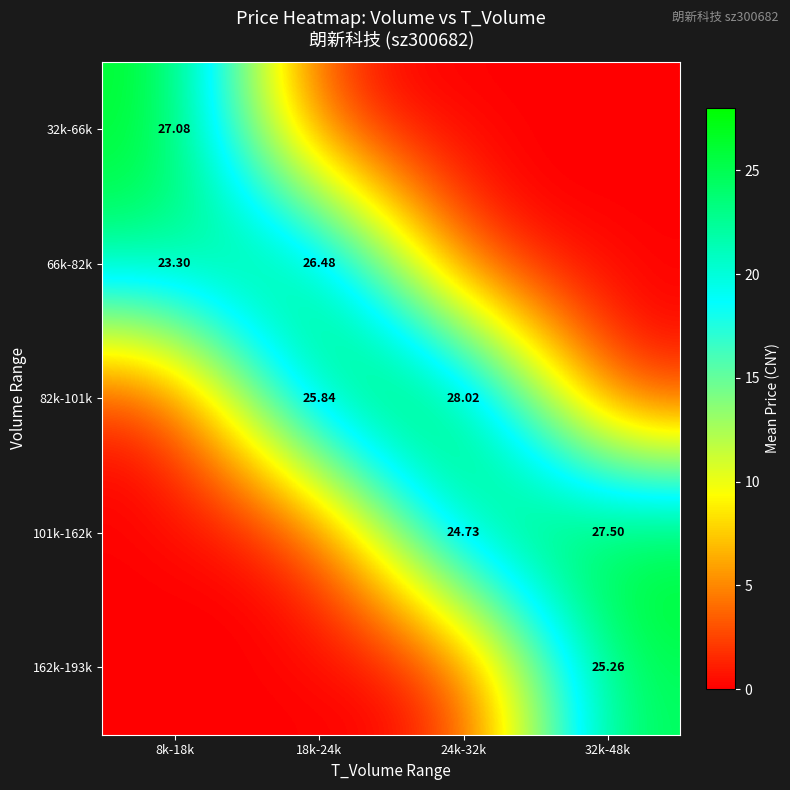

What is the maximum value for 32k-66k?

27.1